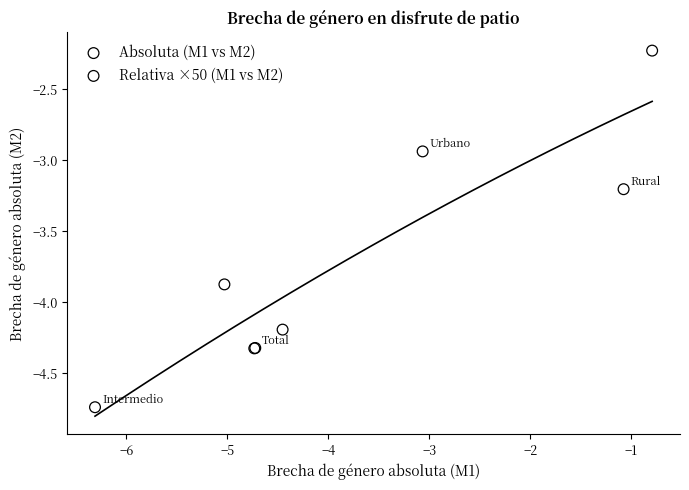

Which series contains the highest Y value?

Relativa ×50 (M1 vs M2)